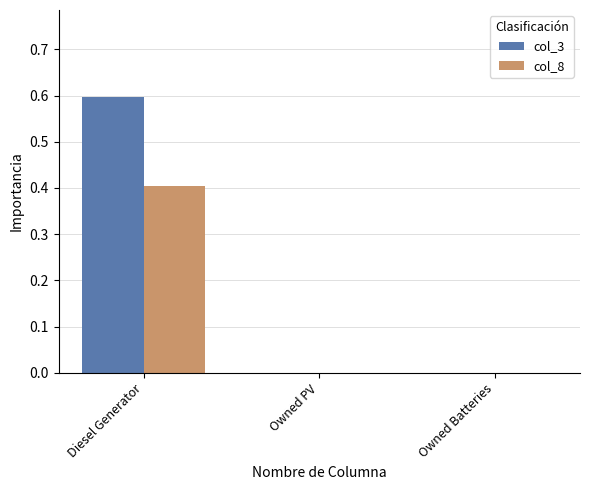

What is the maximum value for col_3?

0.6